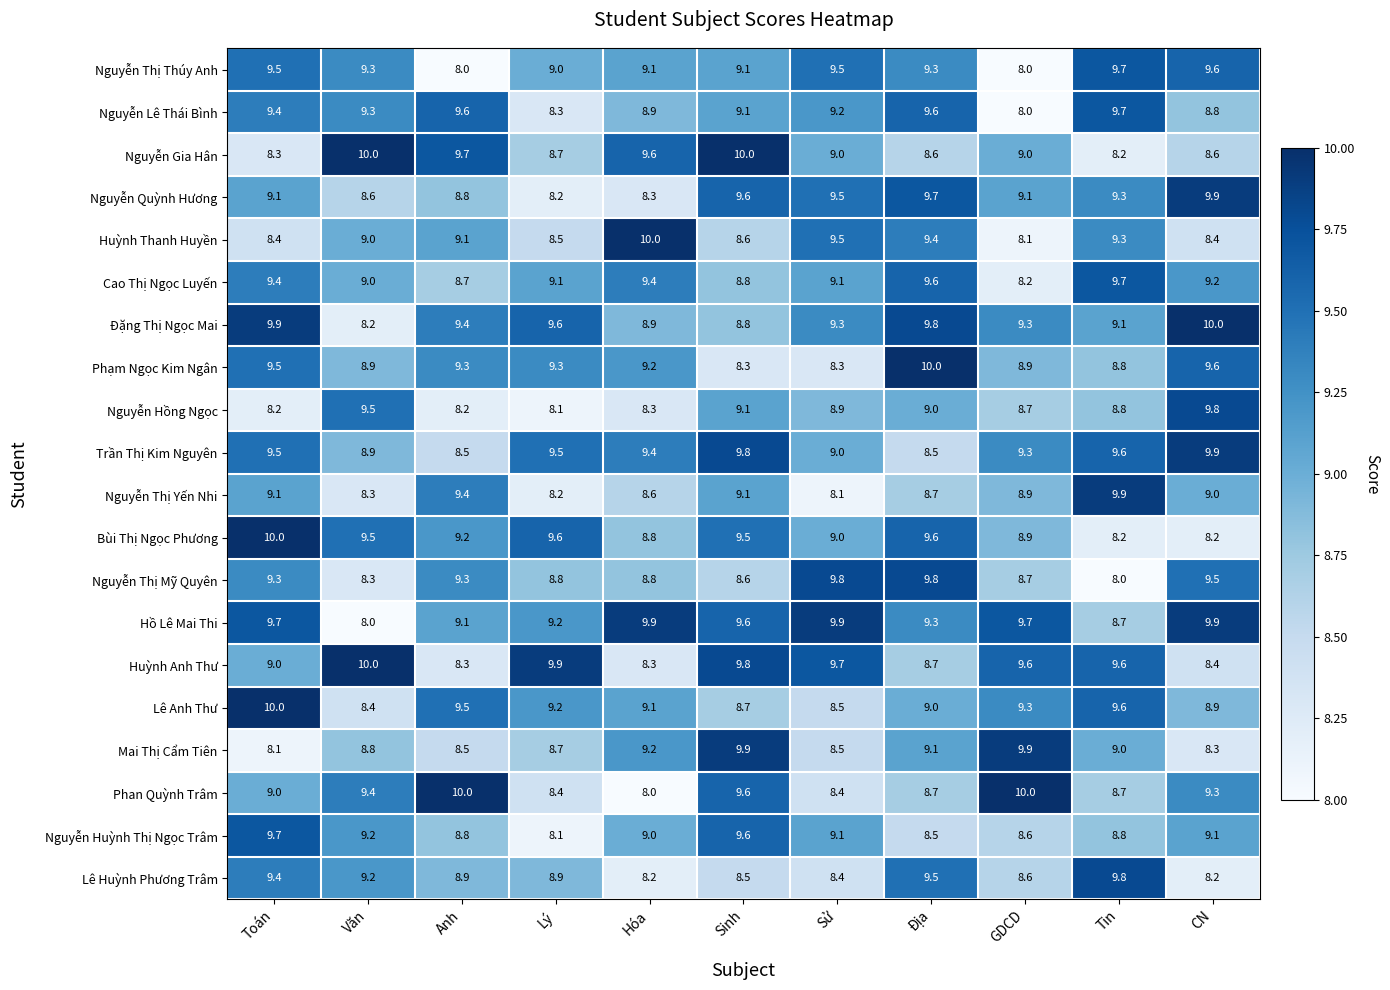

How many distinct data groups are displayed?

20